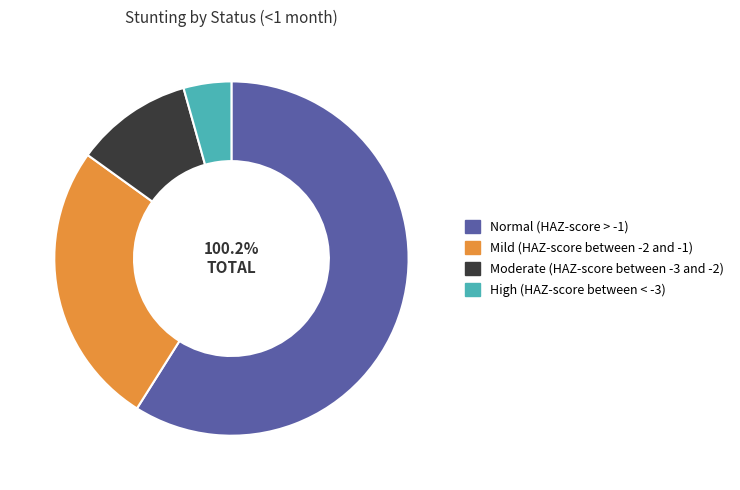

Does High (HAZ-score between < -3) represent more than half of the total?

No